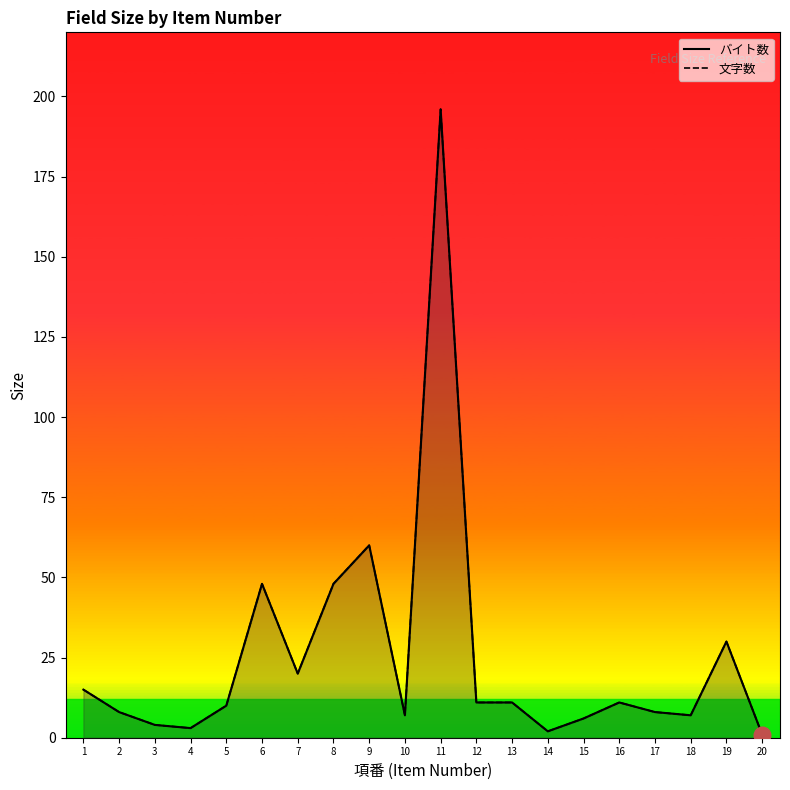

List the labels in order of 文字数 value, smallest first.

20, 14, 4, 3, 15, 10, 18, 2, 17, 5, 12, 13, 16, 1, 7, 19, 6, 8, 9, 11